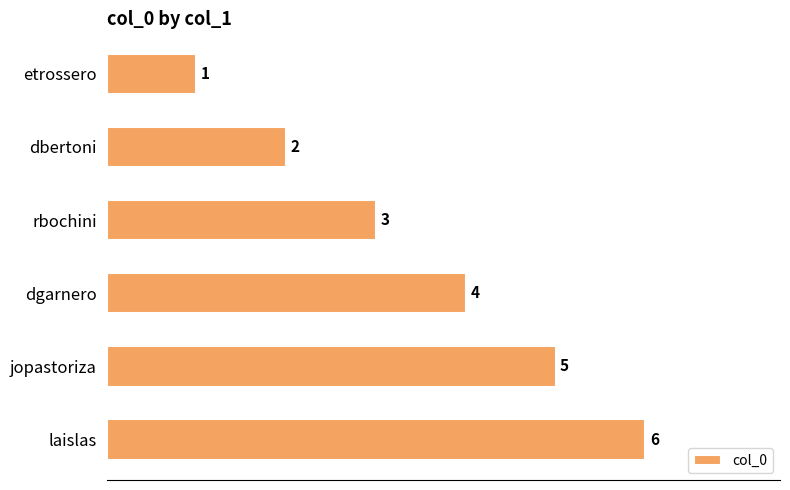

What is the average value?

4